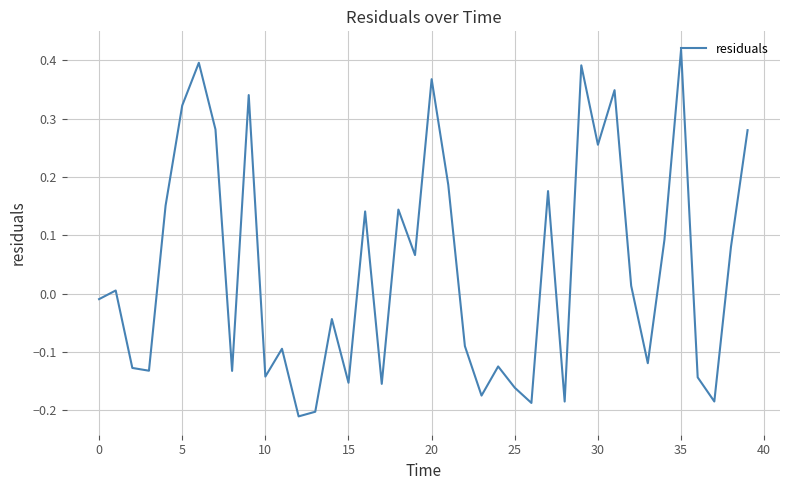

What is the difference between the maximum and minimum values?

0.6